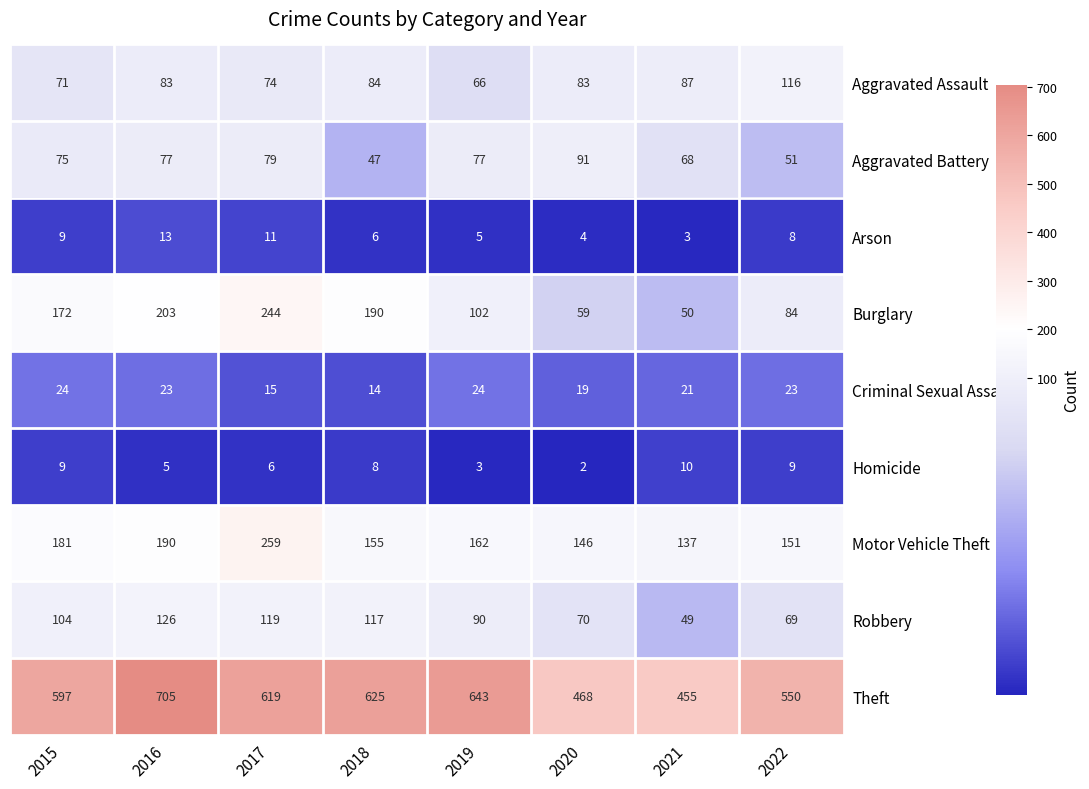

At how many categories does at least one series exceed 105?

8